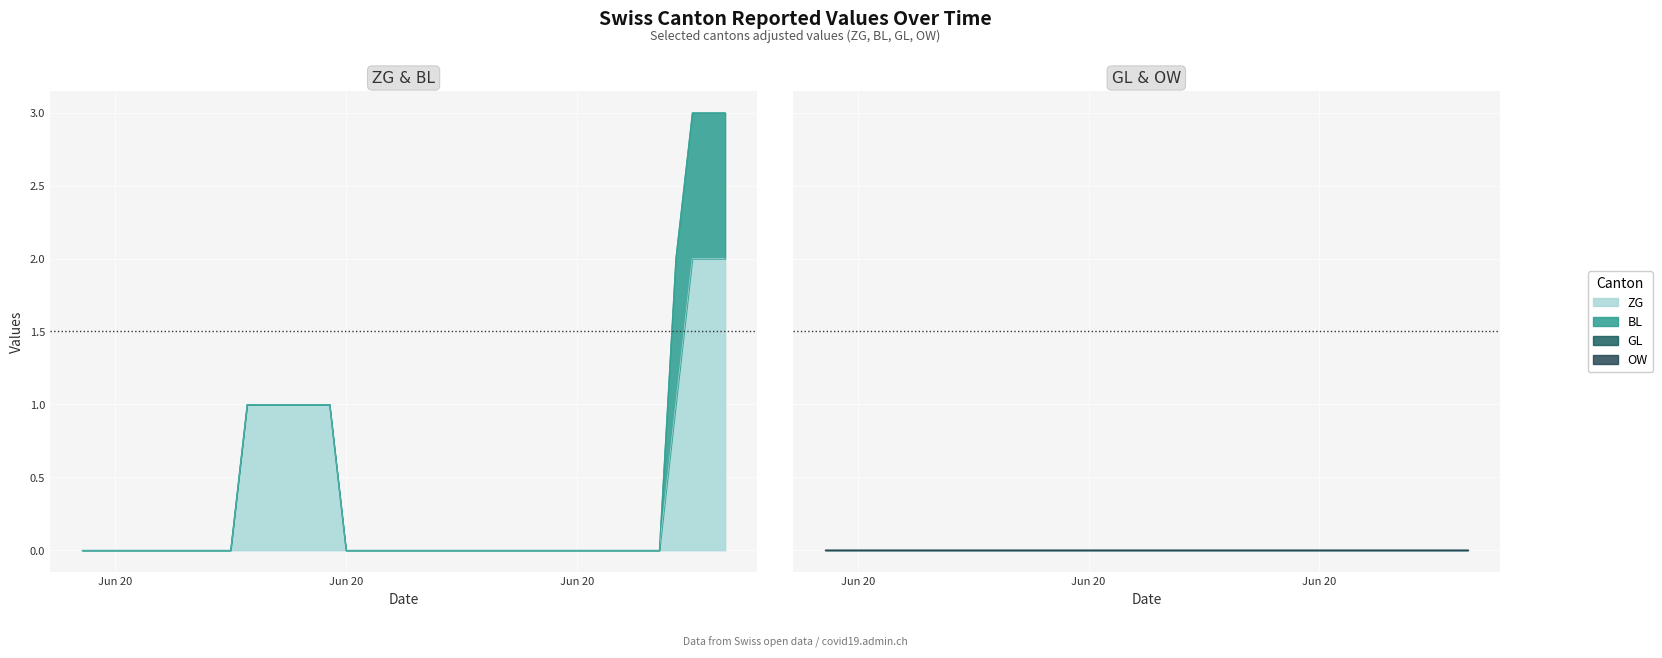

At how many categories does at least one series exceed 1?

3